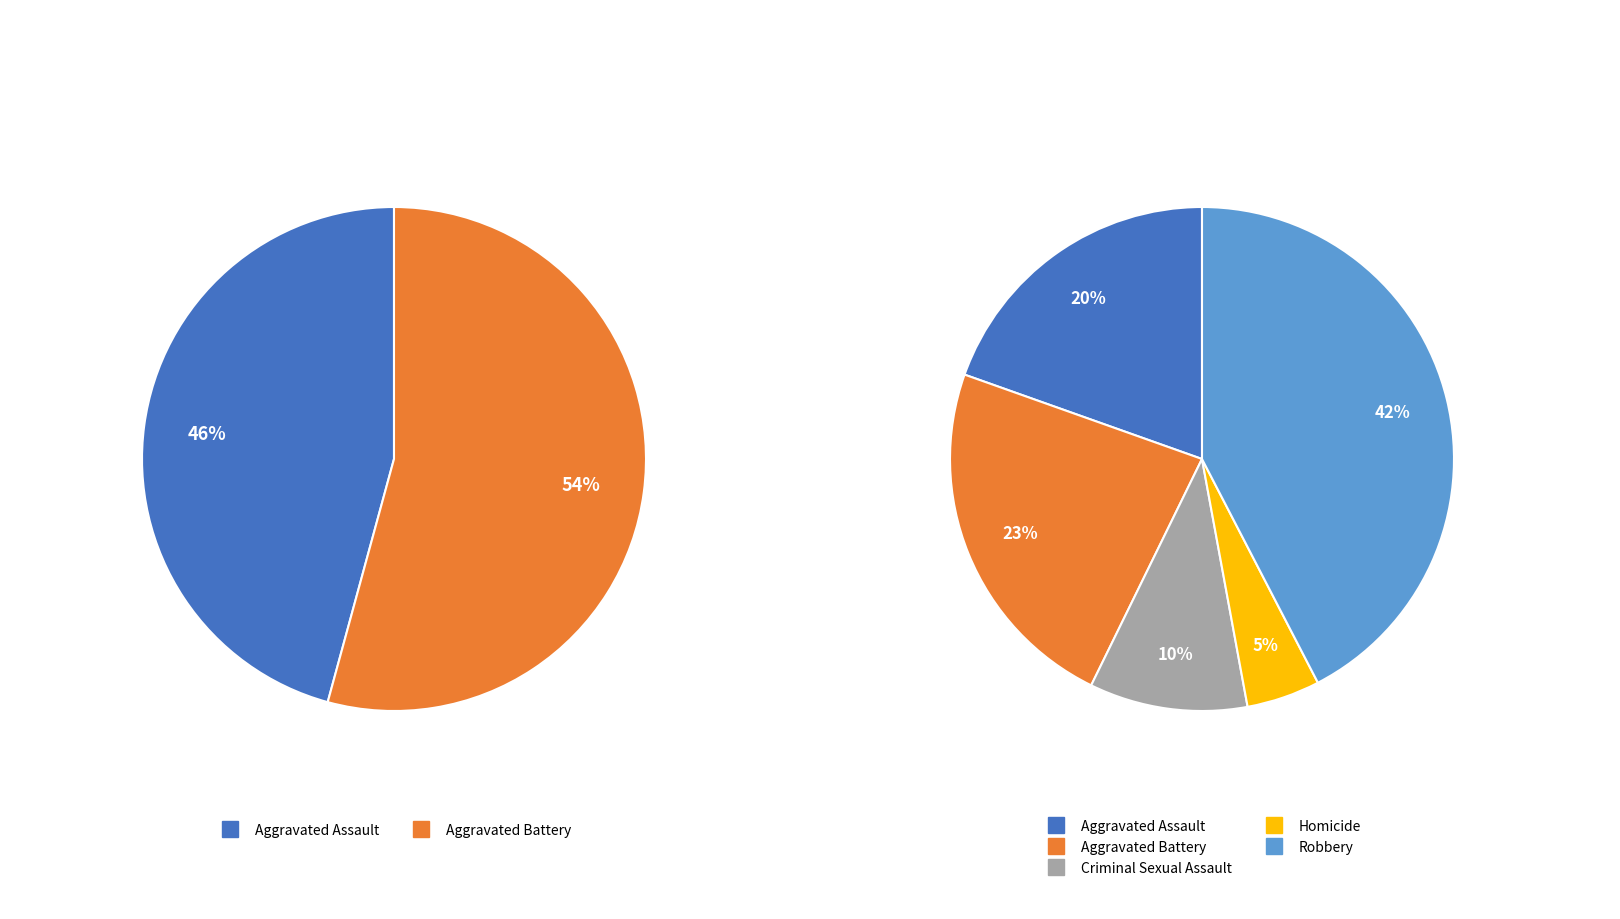

What is the largest slice in the pie chart?

Robbery